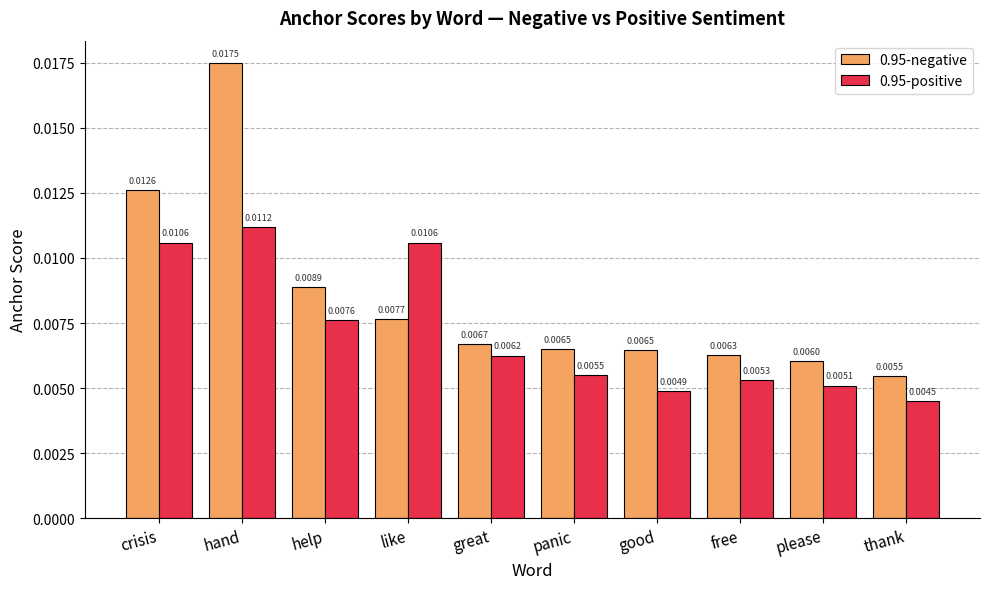

List the series in order of their overall mean, lowest first.

0.95-positive, 0.95-negative